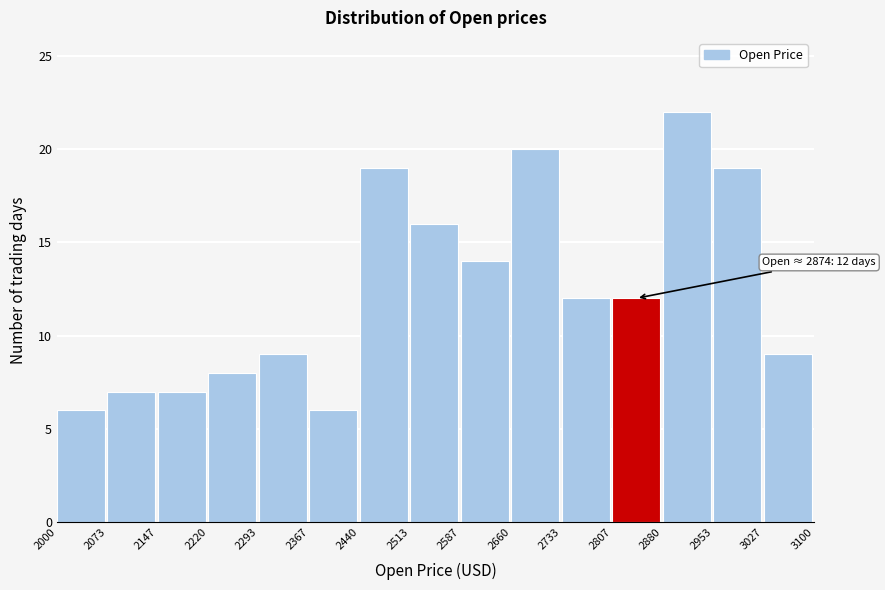

Over which range of the x-axis is the bar tallest?

2880 to 2953